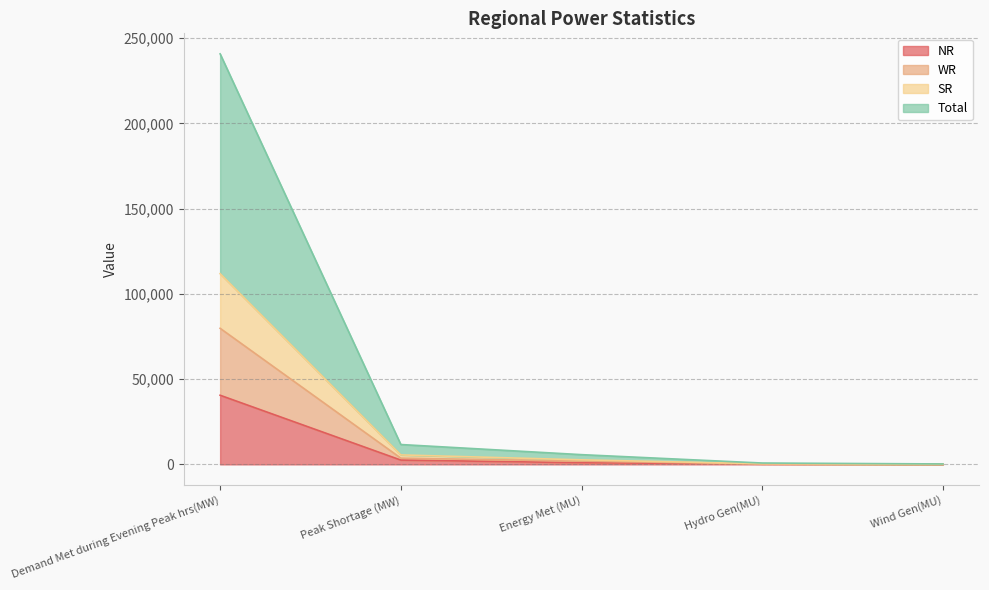

Read the NR value at Demand Met during Evening Peak hrs(MW).

40543